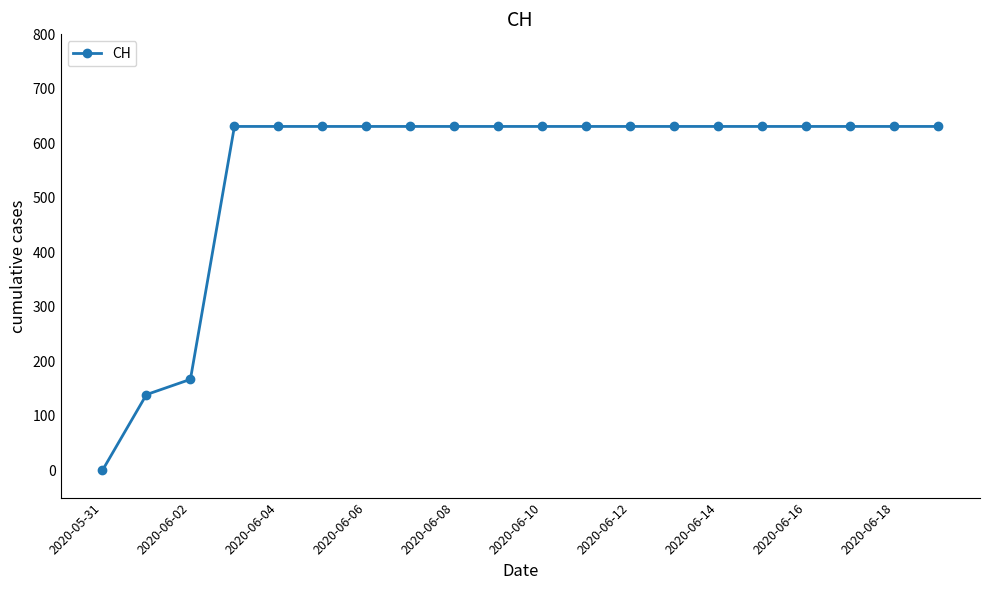

What is the greatest value displayed?

631